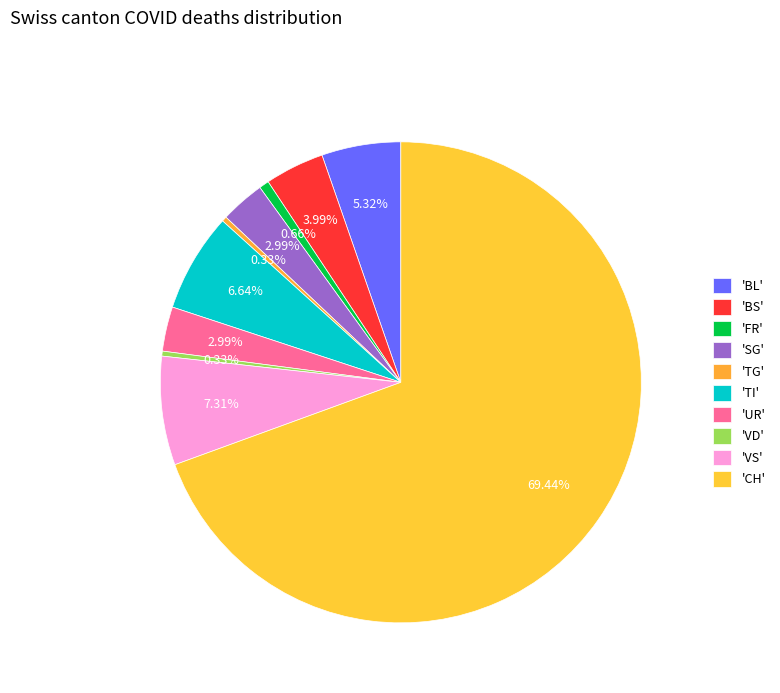

How many slices are in this pie chart?

10